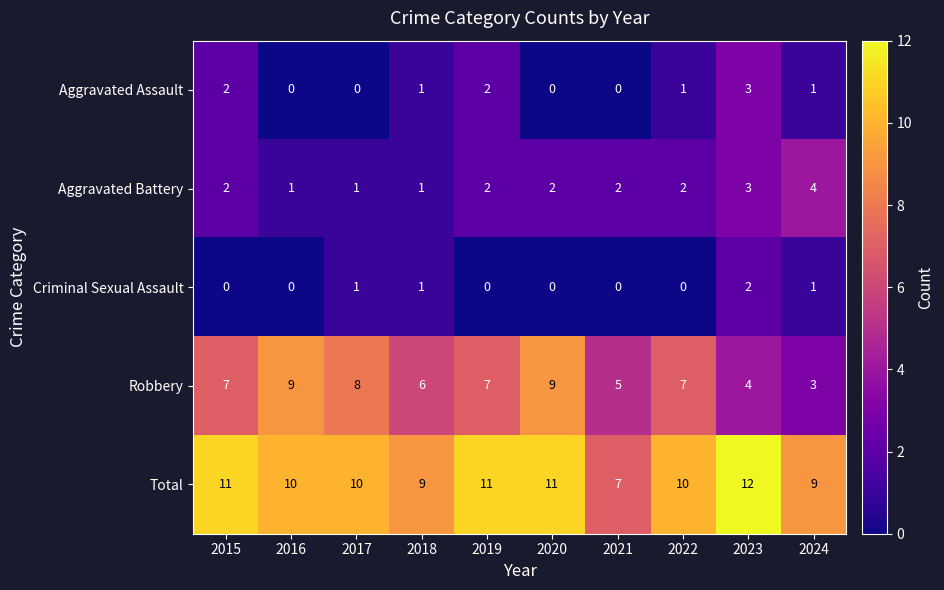

What is the total value across all series at 2015?

22